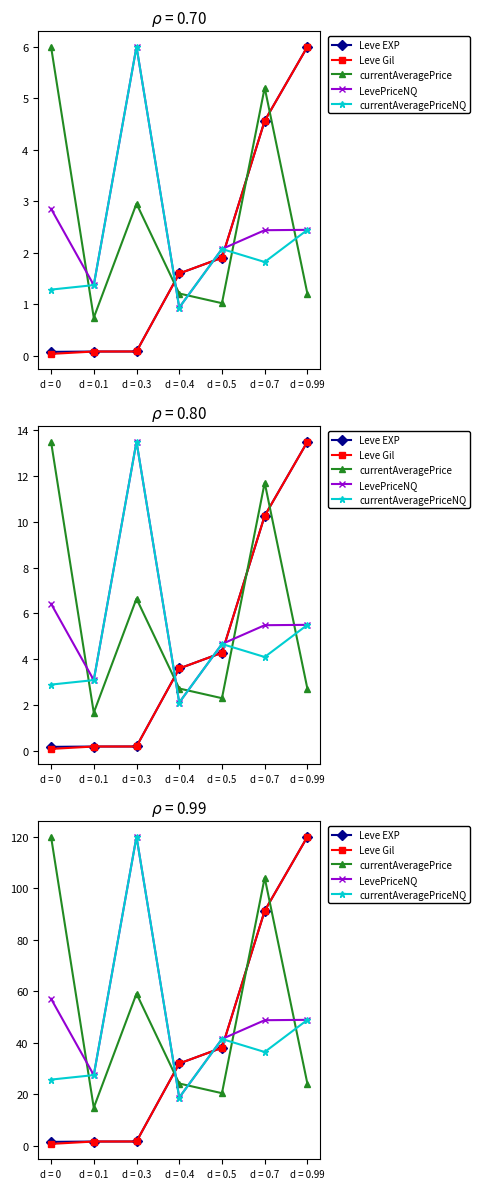

The currentAveragePriceNQ series shows 14.6 at d = 0.1. True or false?

False